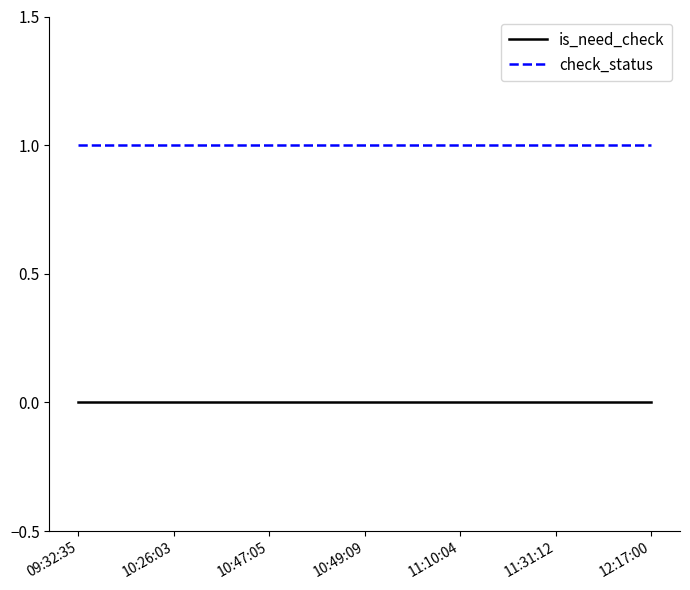

What position from the right is 09:32:35?

7